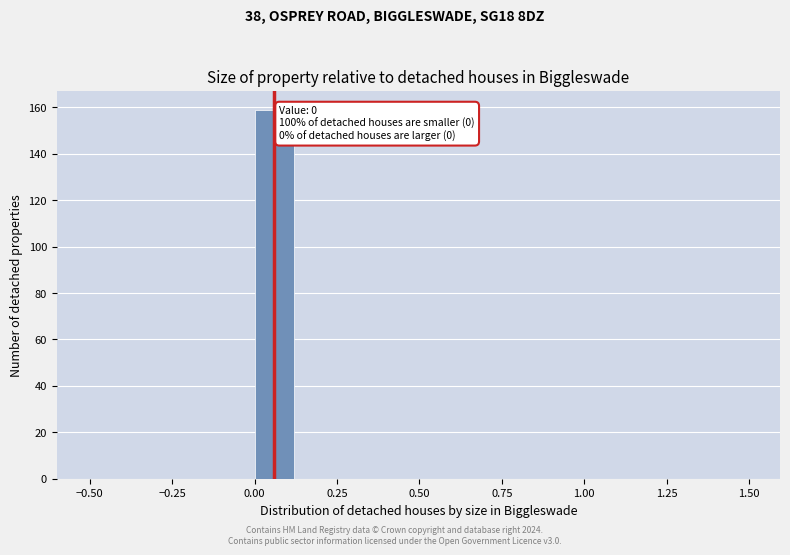

Around what value on the x-axis is the tallest bar? Give the approximate position of its centre, as read against the axis.

0.05